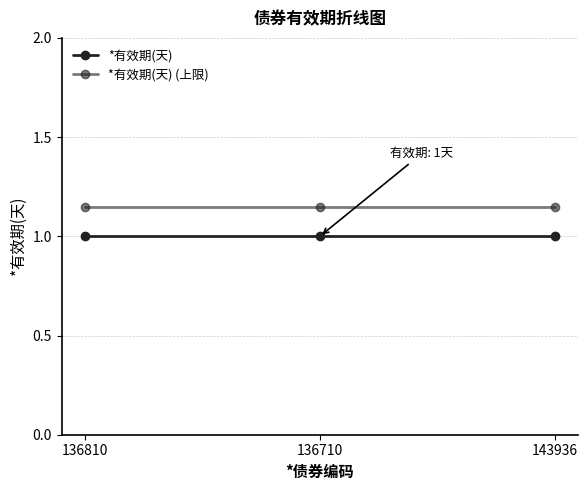

Where is *有效期(天) nearest to the value 1?

136810